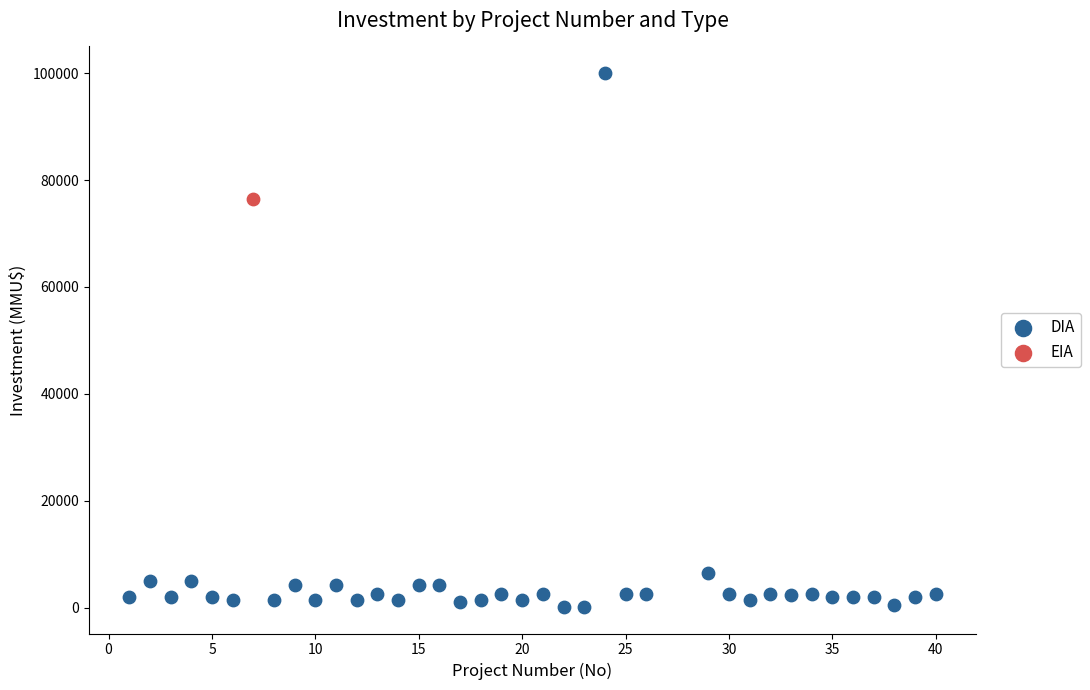

What are all the series names shown in the legend?

DIA, EIA